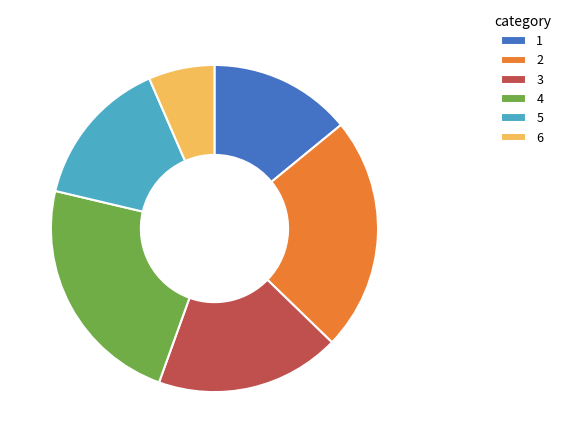

Is 5 the majority of the pie?

No